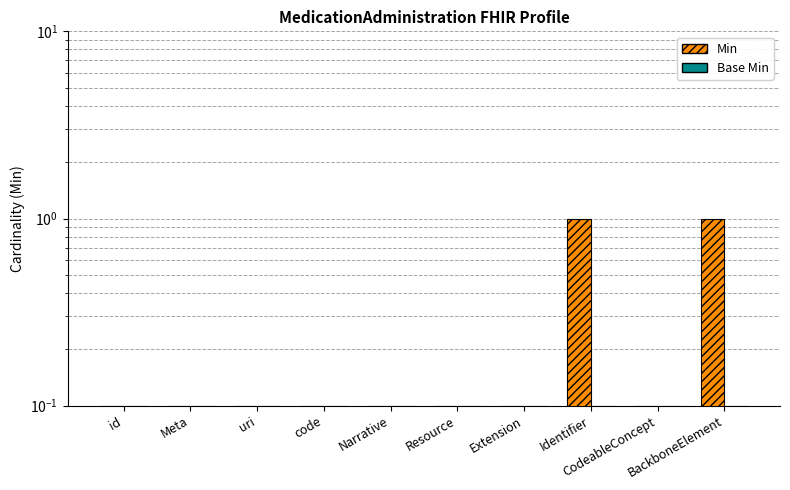

What is the difference between the maximum and minimum values in the Min series?

0.9